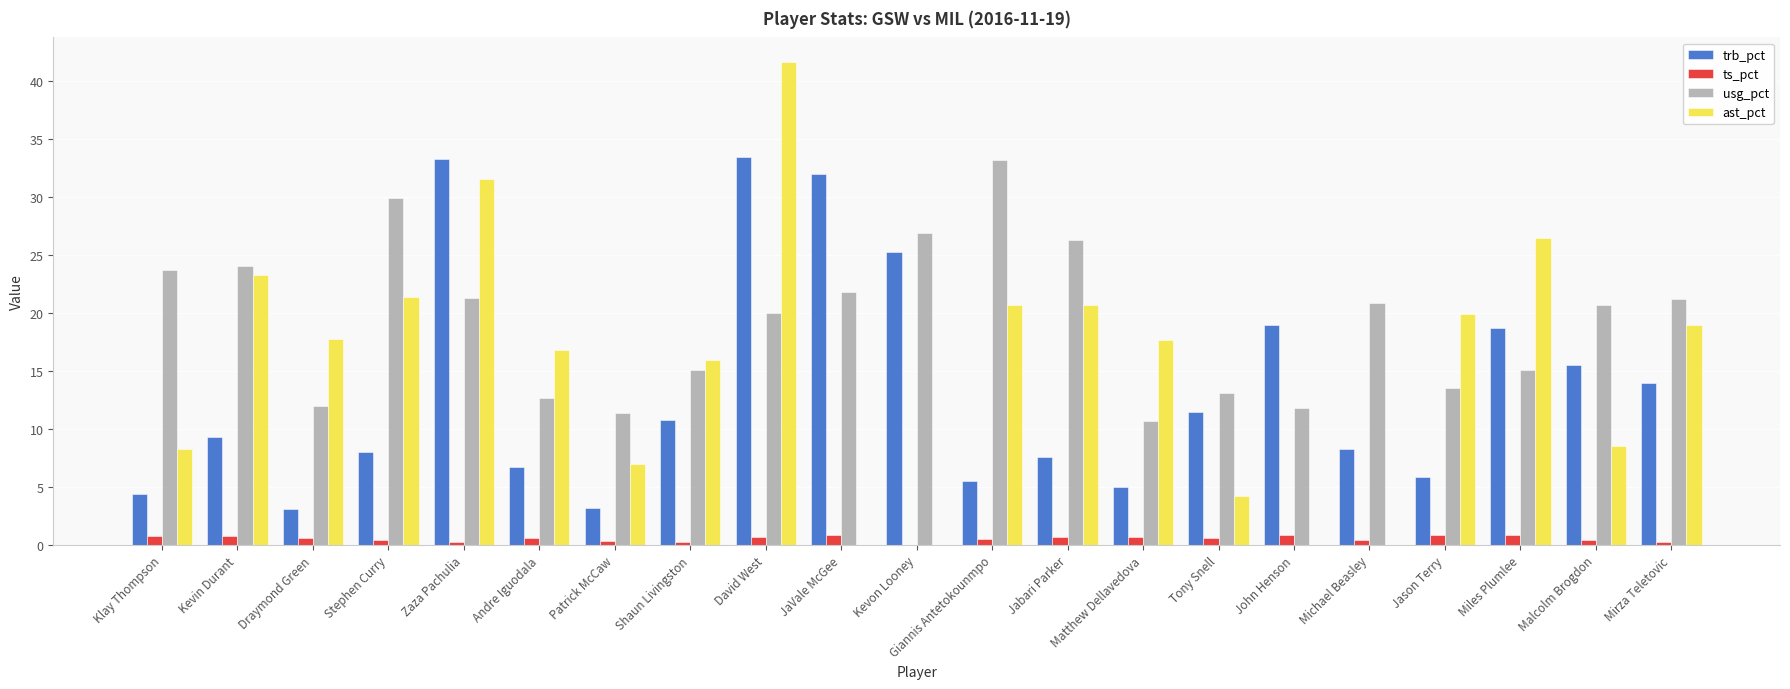

What is the approximate value of ts_pct at Stephen Curry?

0.4